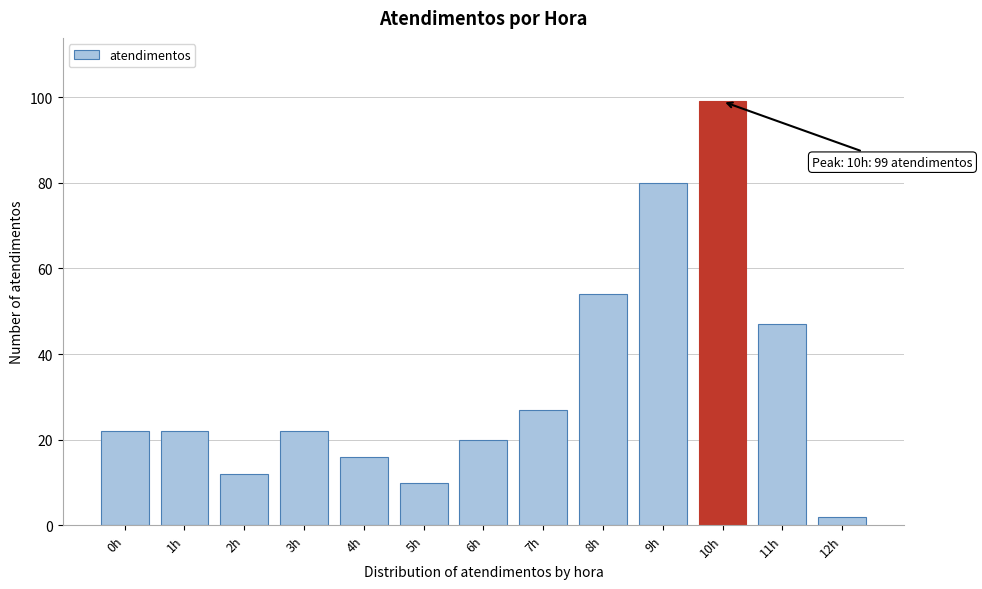

Reading left to right, extract all data points from this chart.

0h=22	1h=22	2h=12	3h=22	4h=16	5h=10	6h=20	7h=27	8h=54	9h=80	10h=99	11h=47	12h=2